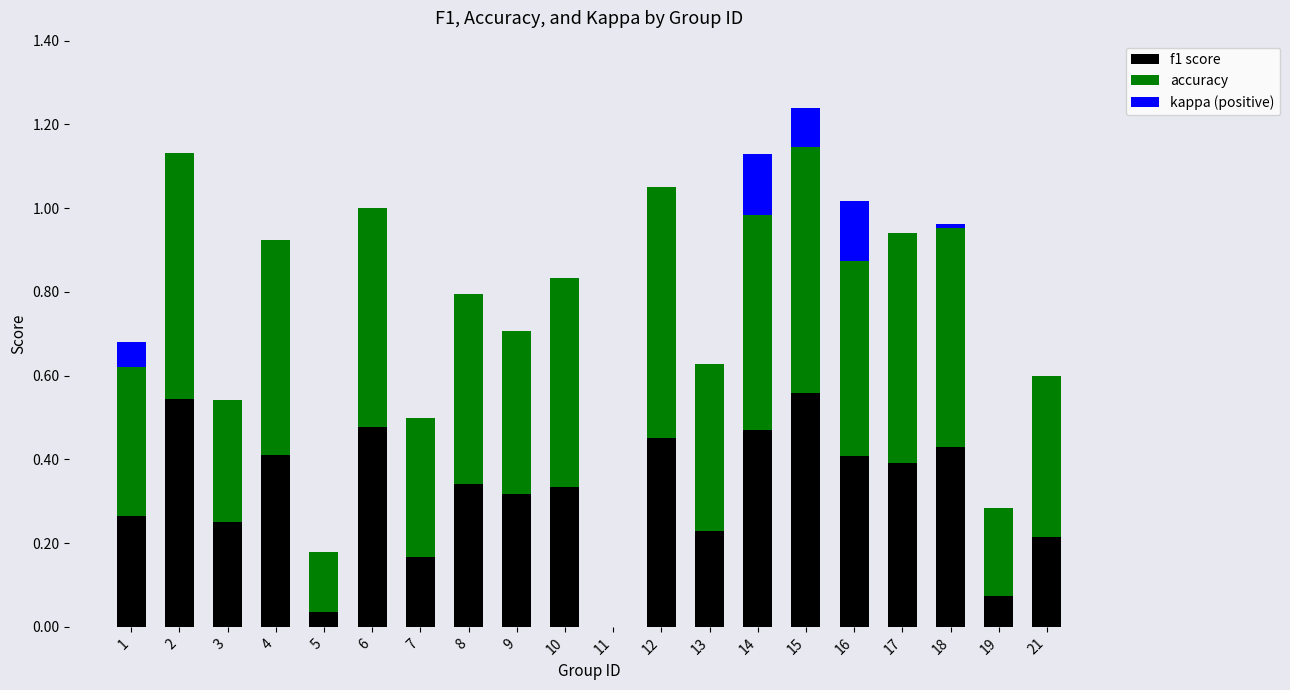

Is it true that f1 score equals 0.6 at 4?

False